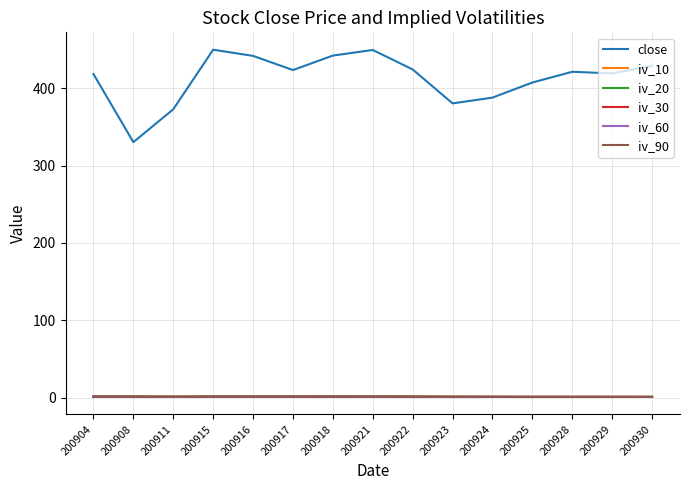

Which series has the widest spread of values?

close